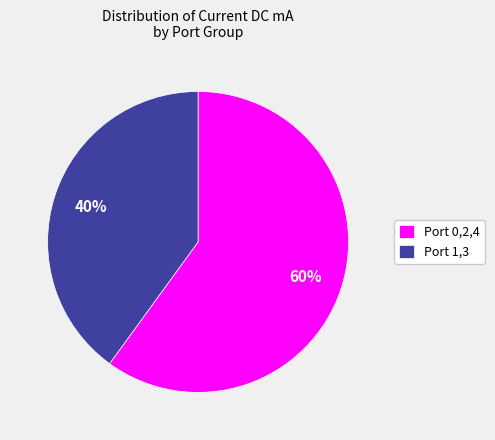

True or false: Port 0,2,4 accounts for 60% of the total.

True